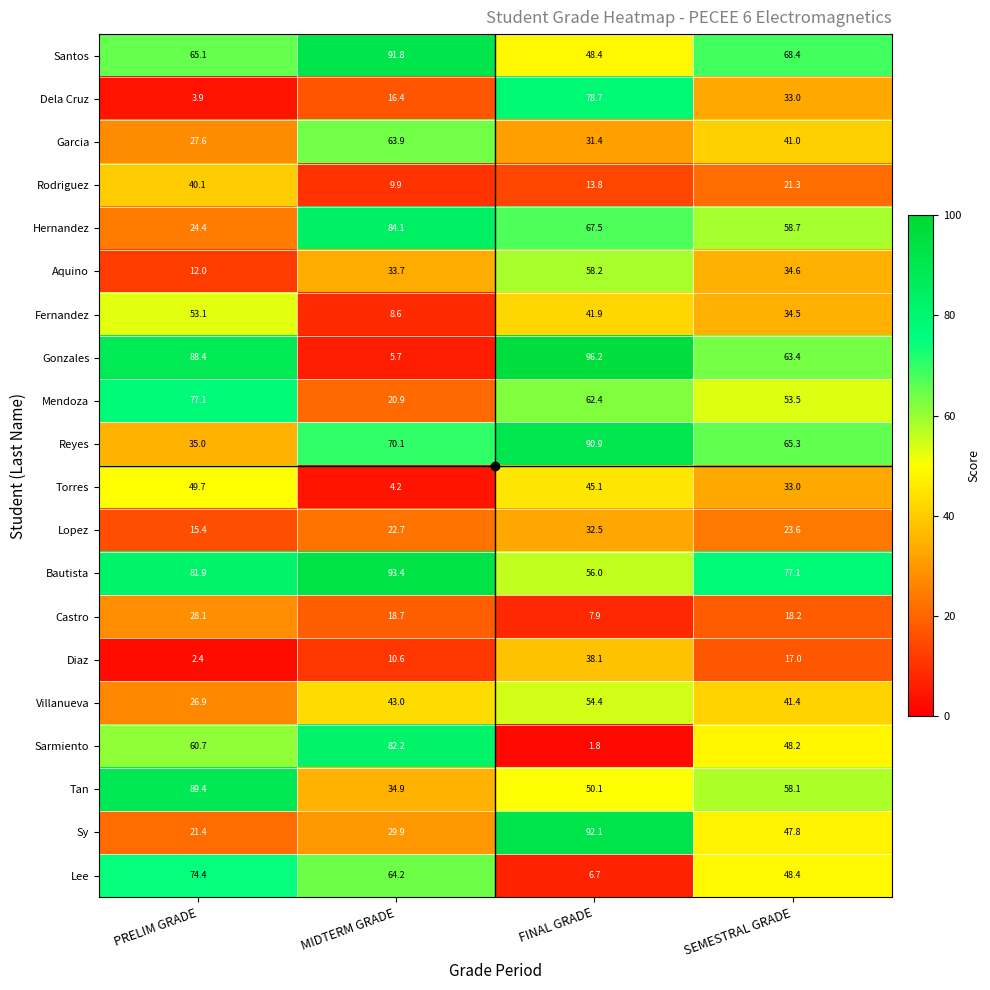

What value does the Villanueva series have at SEMESTRAL GRADE?

41.4